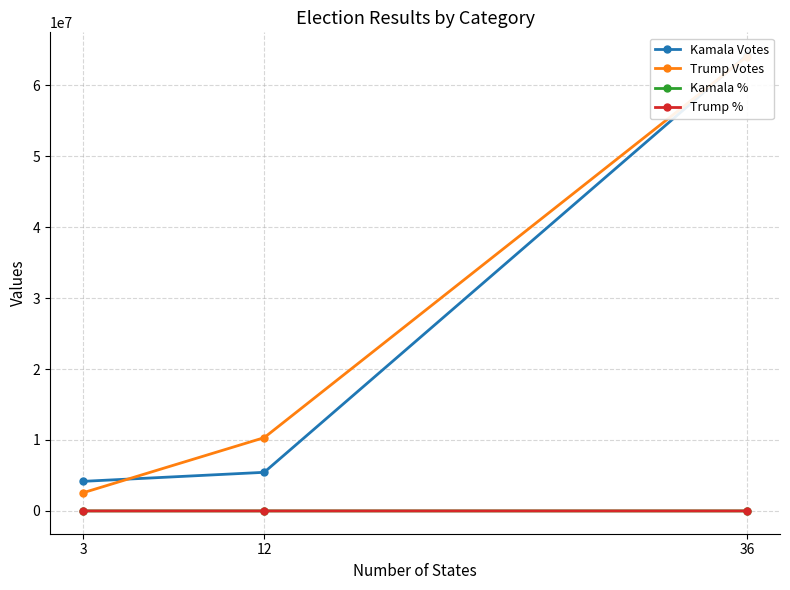

True or false: Trump % has a value of 100.8 at 12.

False